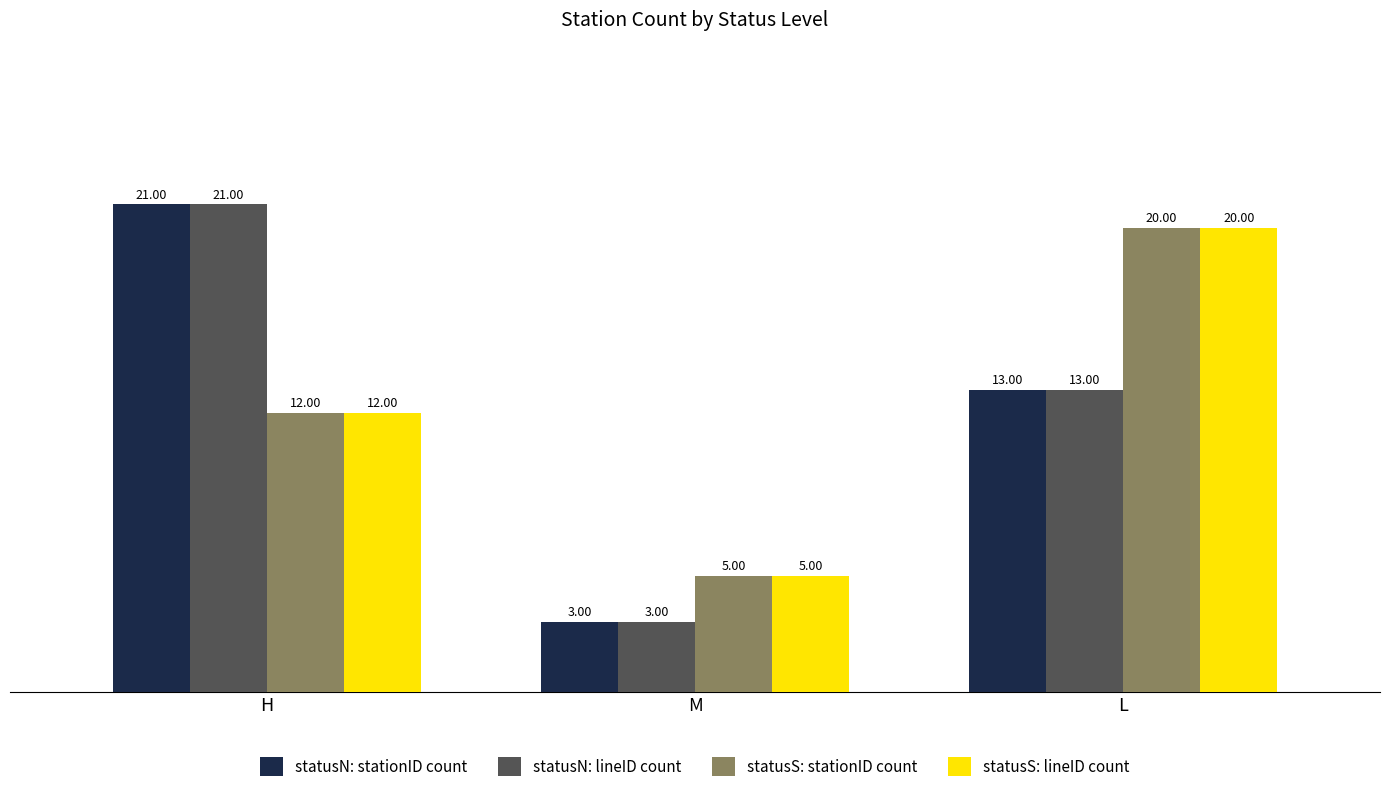

Where does the statusN: stationID count series first go above 13?

H